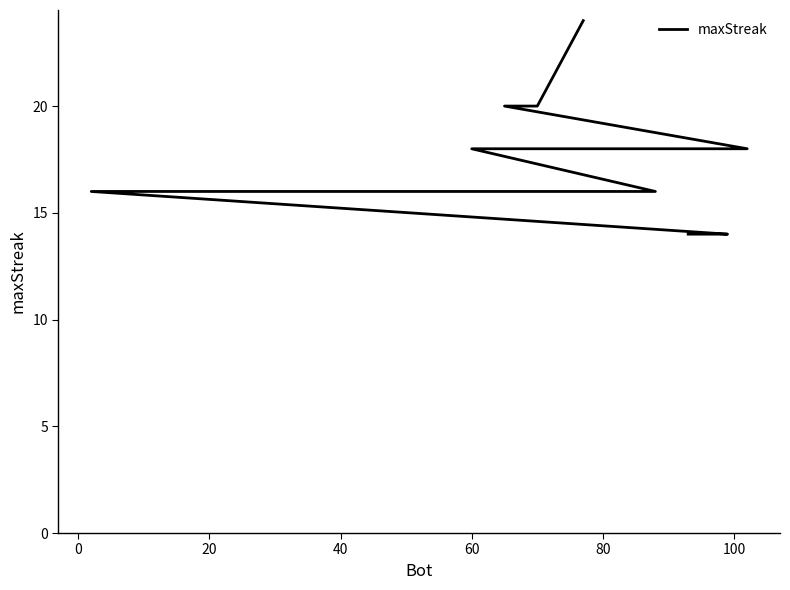

The value at 40 is 28. True or false?

False